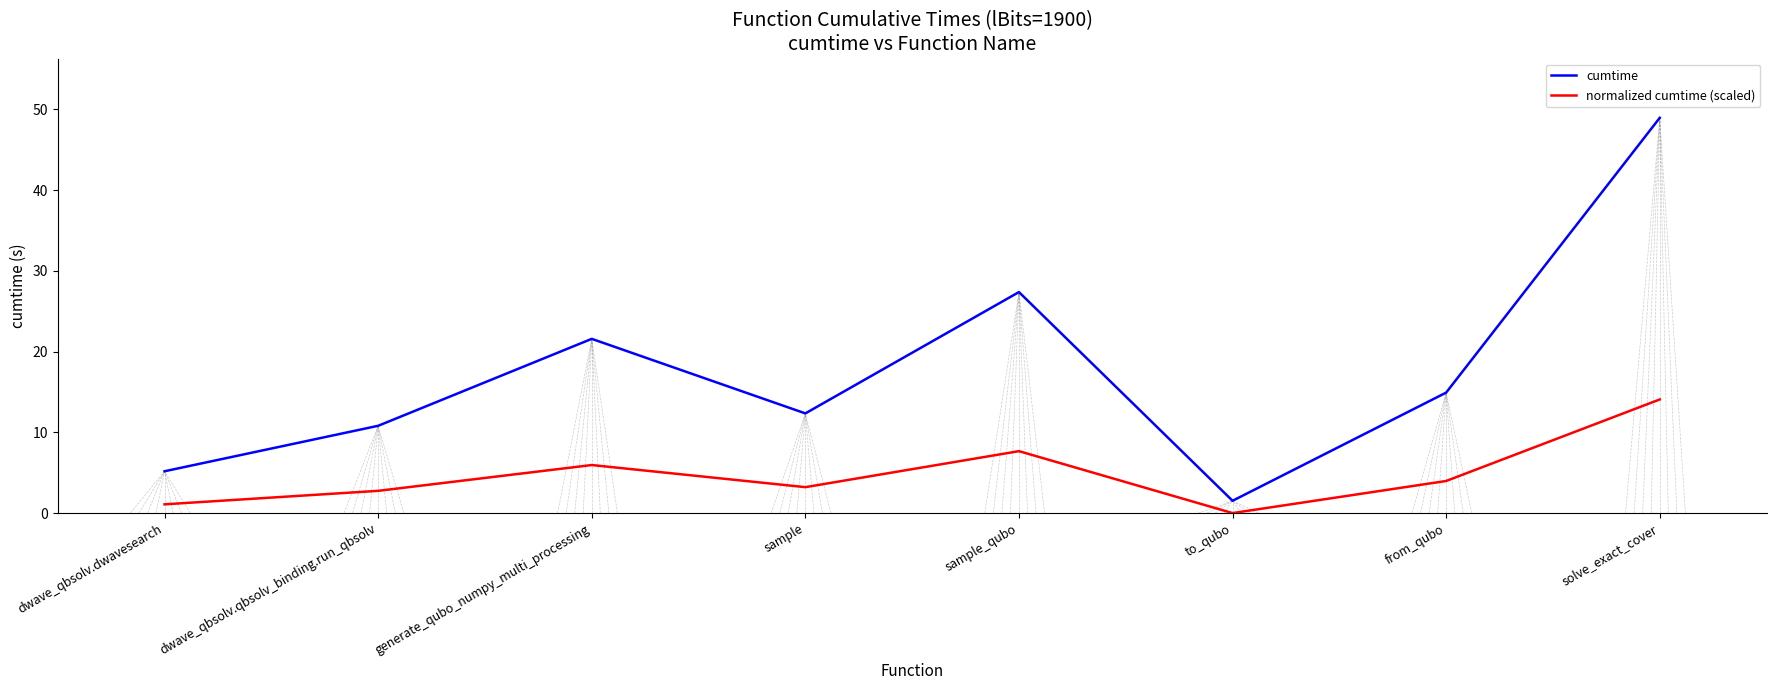

What is the difference between the maximum and minimum values in the normalized cumtime (scaled) series?

14.1